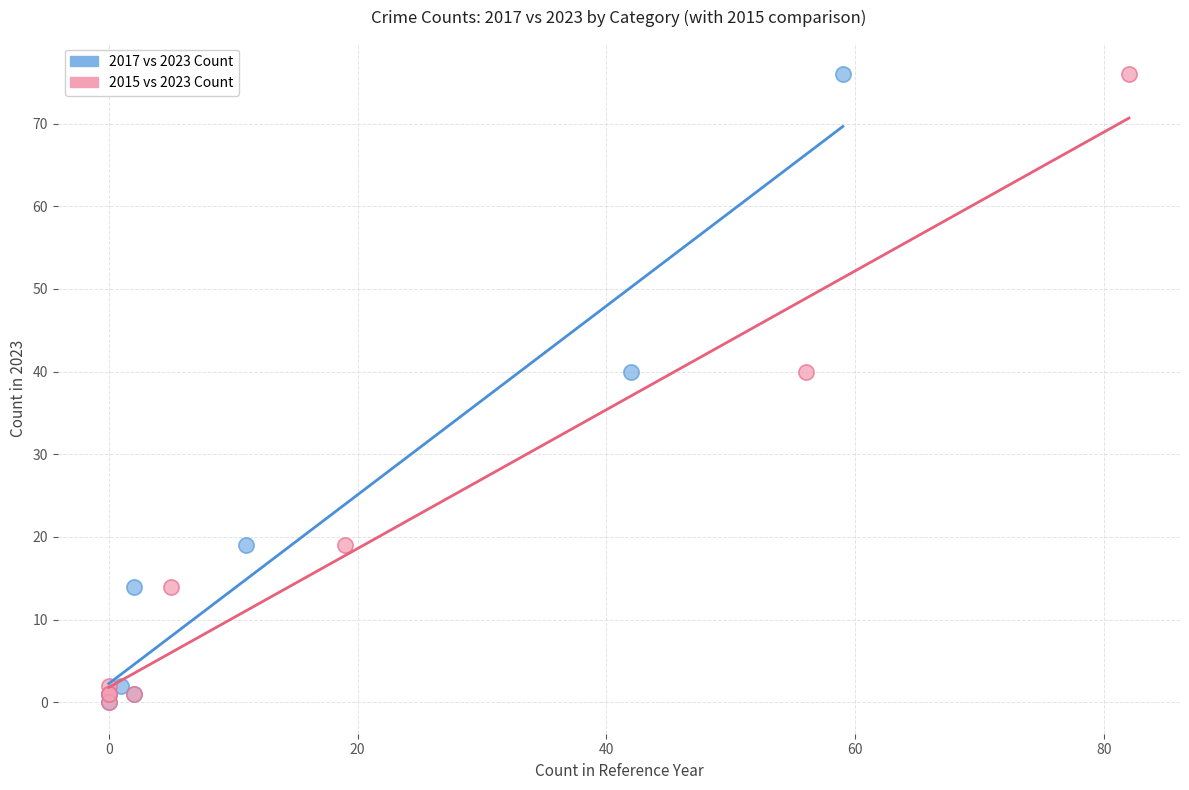

What are all the series names shown in the legend?

2017 vs 2023 Count, 2015 vs 2023 Count